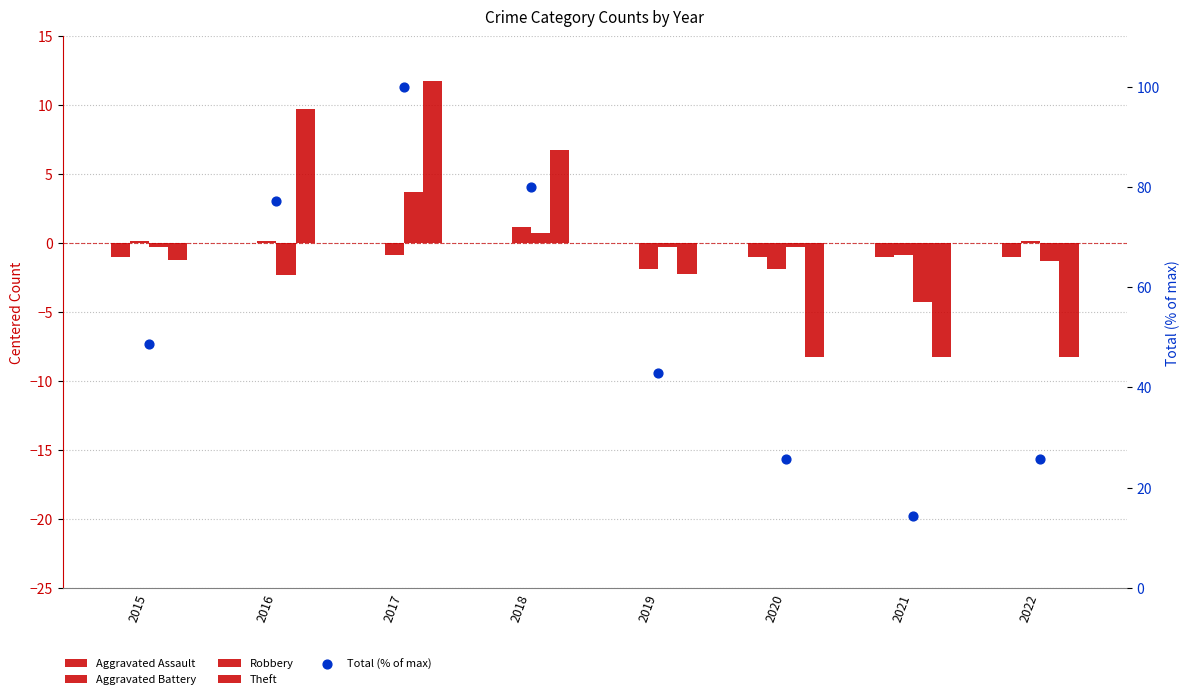

Which series reaches the maximum Y coordinate?

Total (% of max)